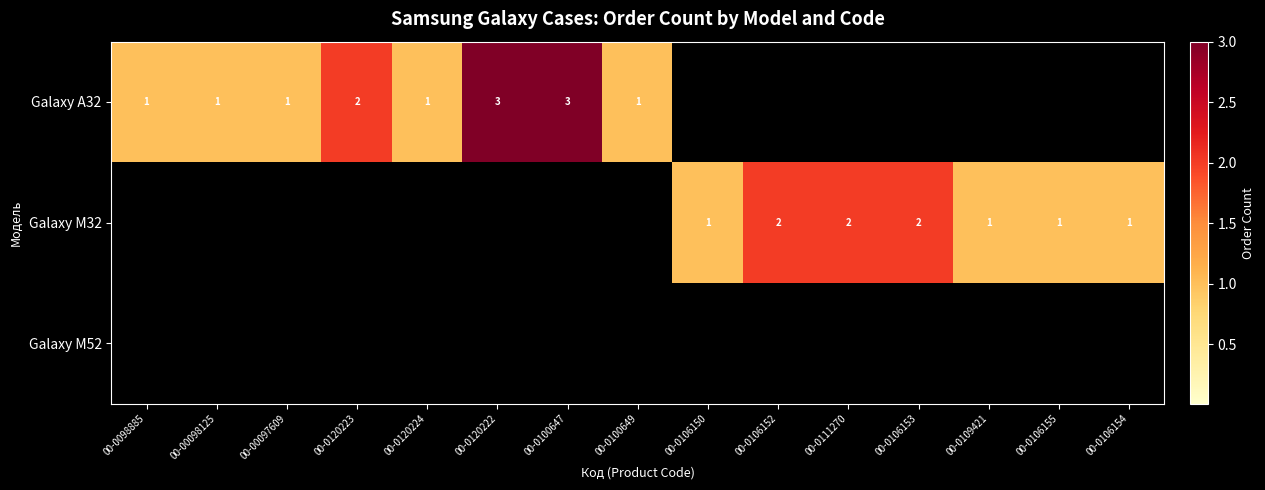

Which series has the largest total across all categories?

Galaxy A32